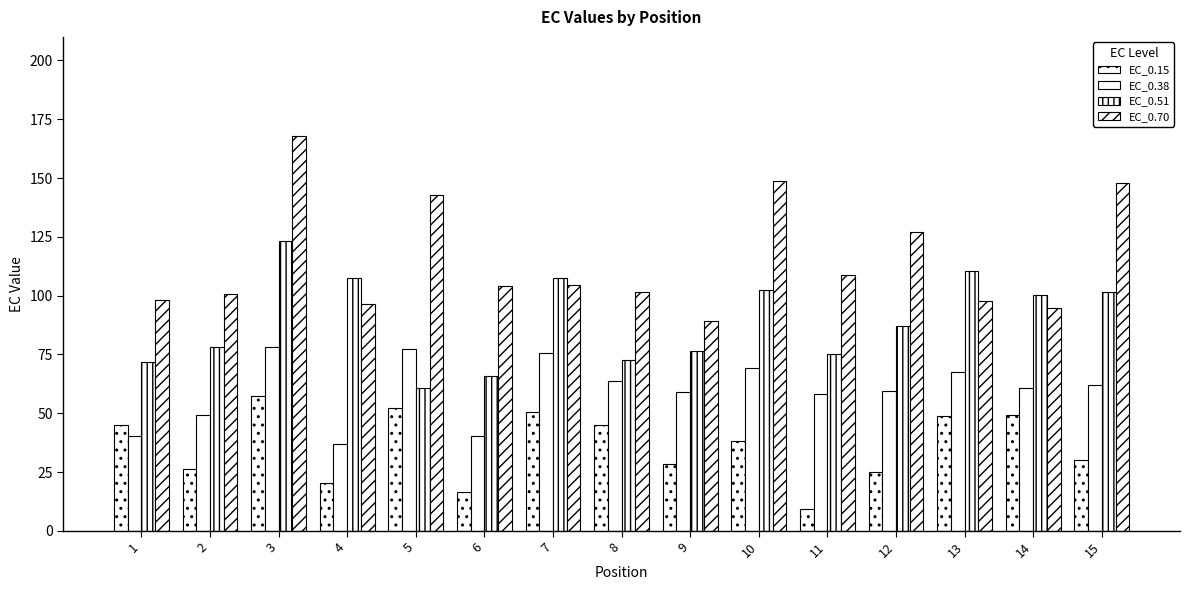

Is the value of EC_0.38 at 8 greater than the value of EC_0.15 at 2?

Yes